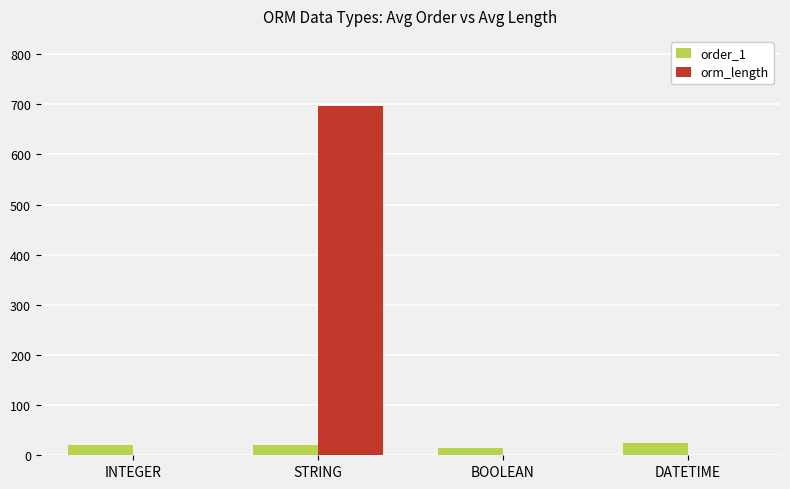

Between STRING and DATETIME, which series saw the biggest shift?

orm_length